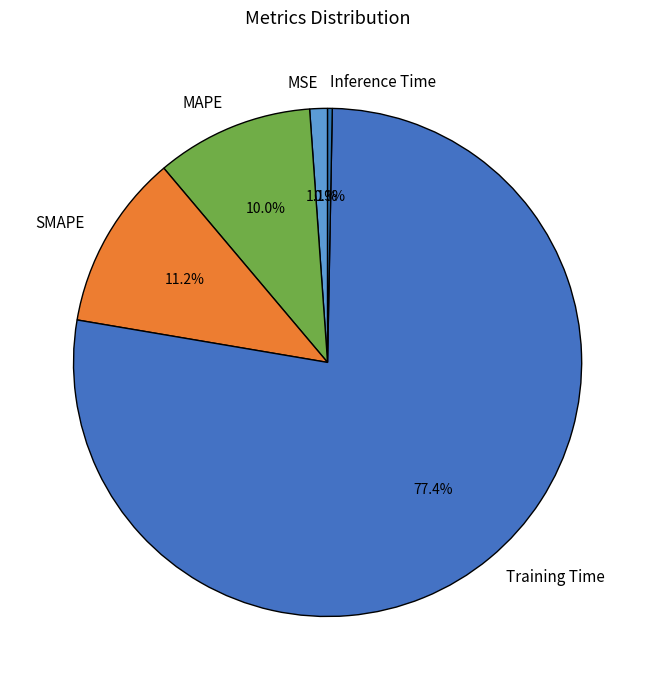

To the nearest percent, what percentage of the pie is SMAPE?

11%